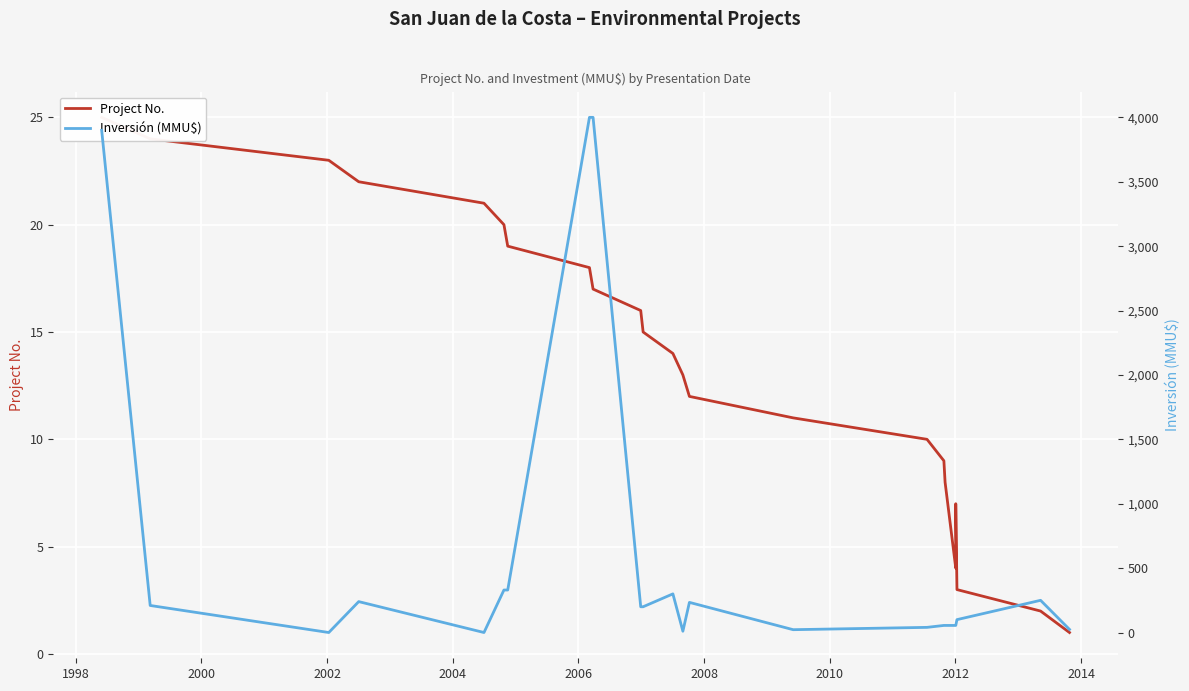

Is it true that Inversión (MMU$) equals 2663 at 2000?

False